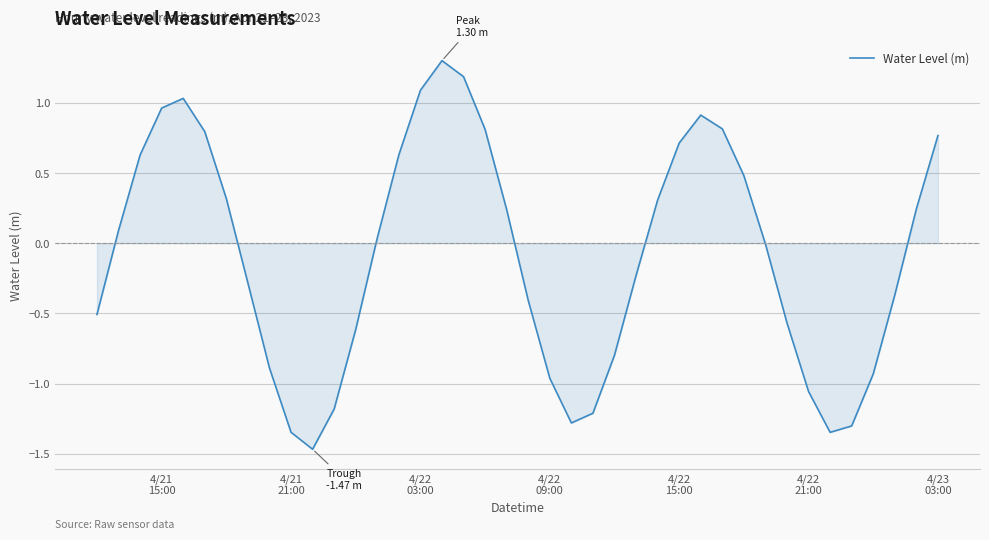

What is the maximum value shown in the chart?

1.3